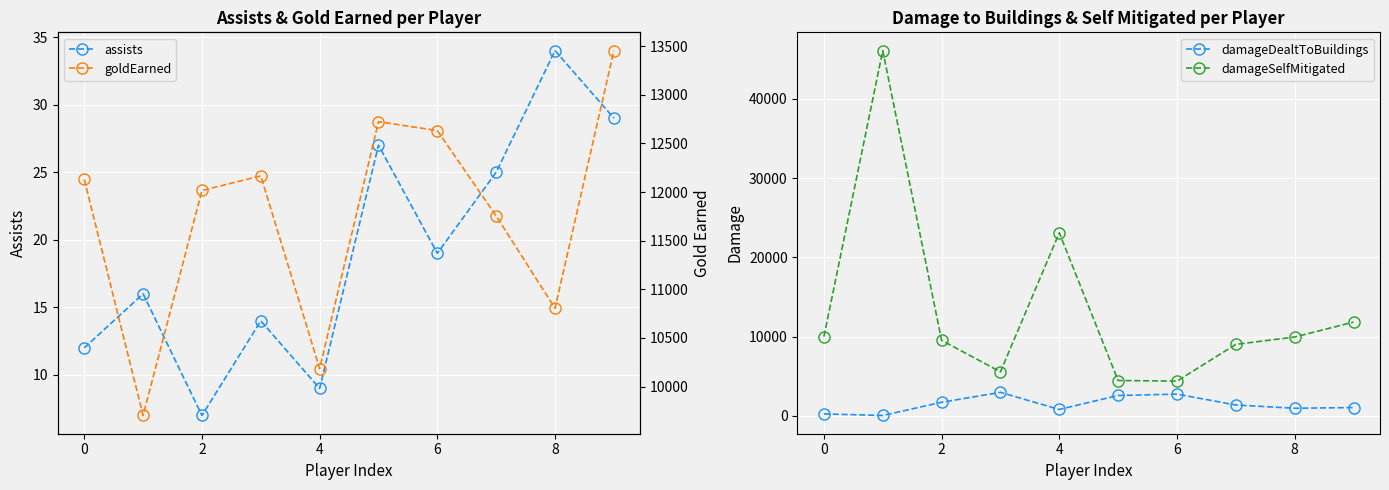

Is the value of damageSelfMitigated at 2 greater than the value of damageDealtToBuildings at 0?

Yes